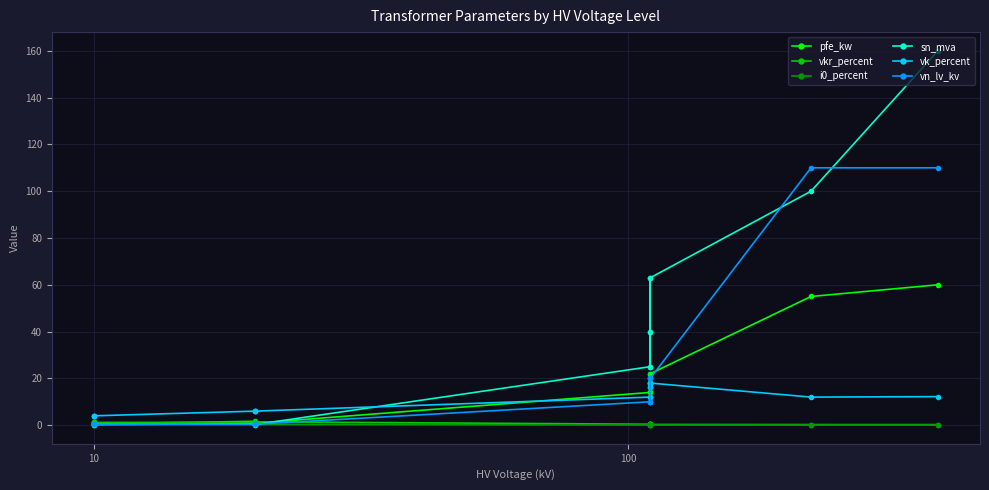

What is the value of the i0_percent point at the 13th from the left?

0.2